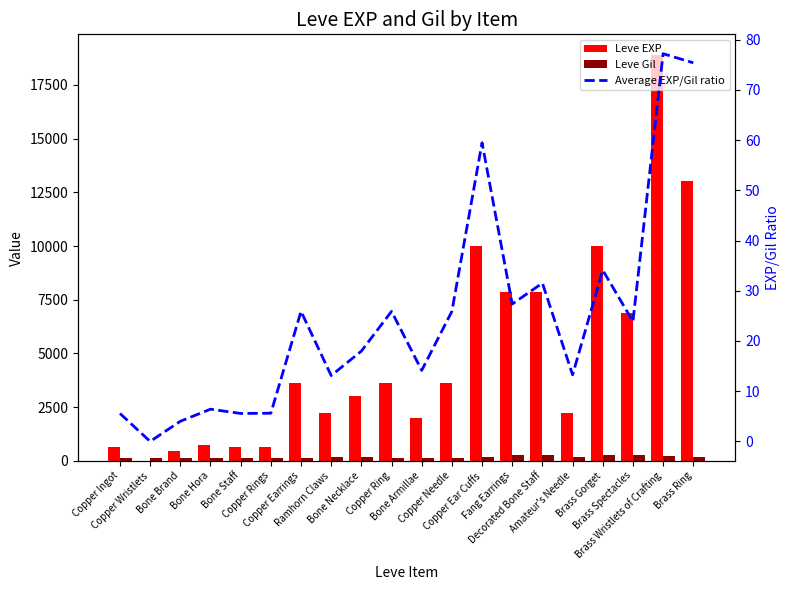

What are all the series names shown in the legend?

Leve EXP, Leve Gil, Average EXP/Gil ratio